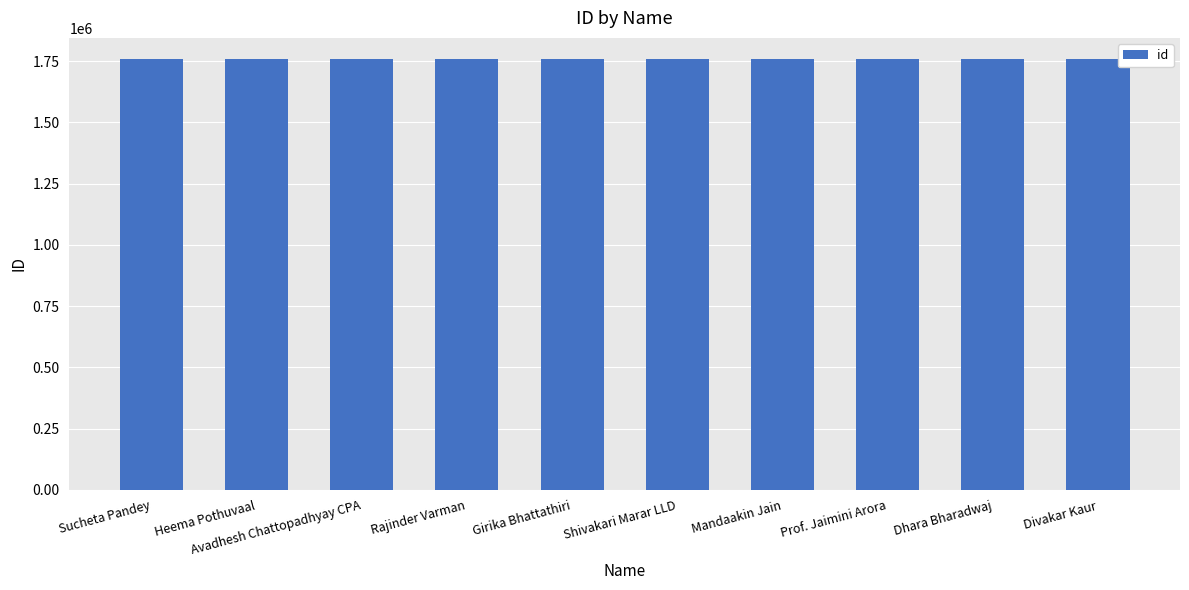

True or false: the data shows 3132973 at Sucheta Pandey.

False